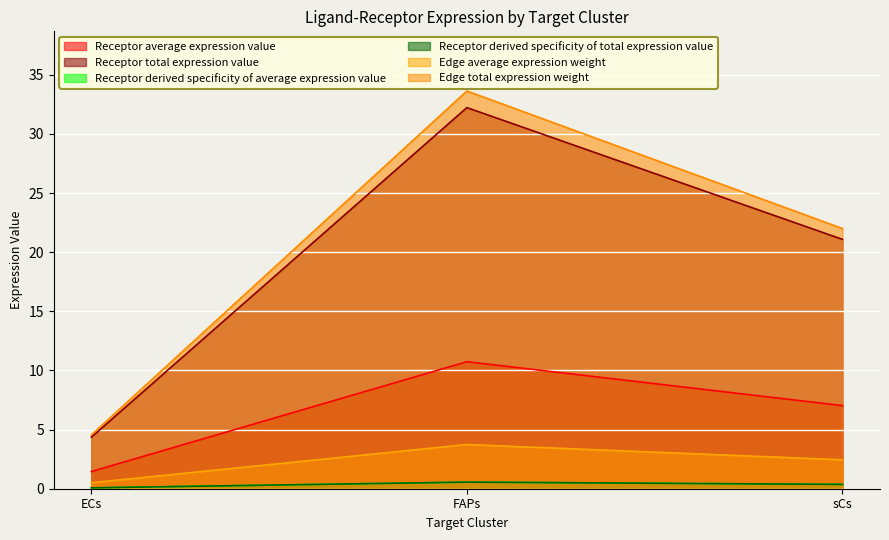

What is the difference between the Receptor total expression value values at sCs and FAPs?

11.1